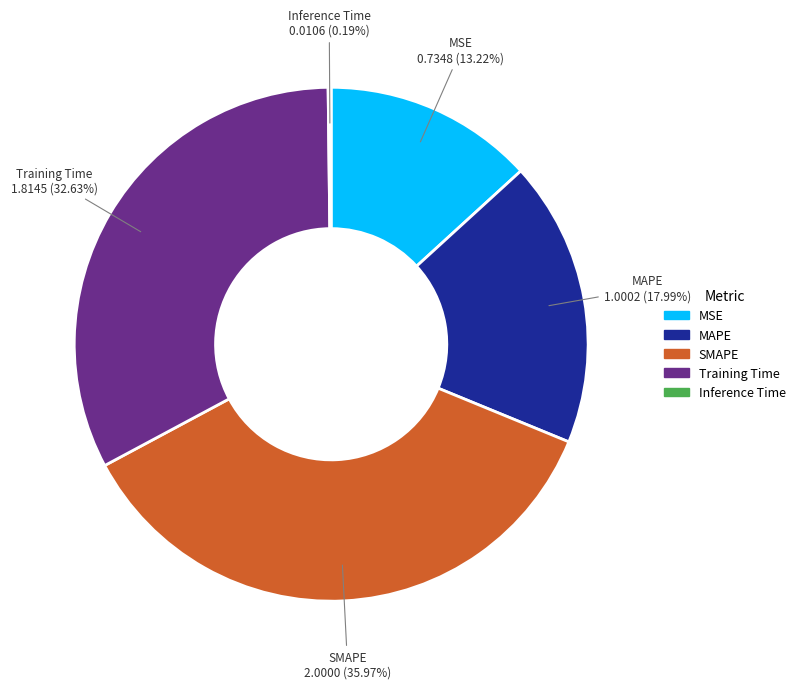

Between MSE and MAPE, which is larger?

MAPE